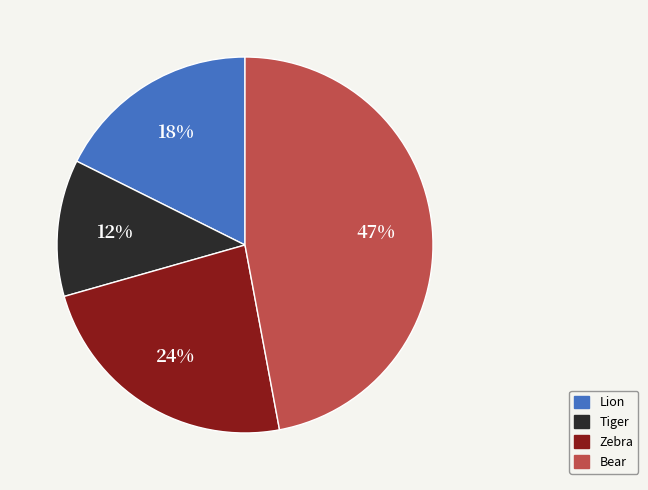

What is the largest slice in the pie chart?

Bear